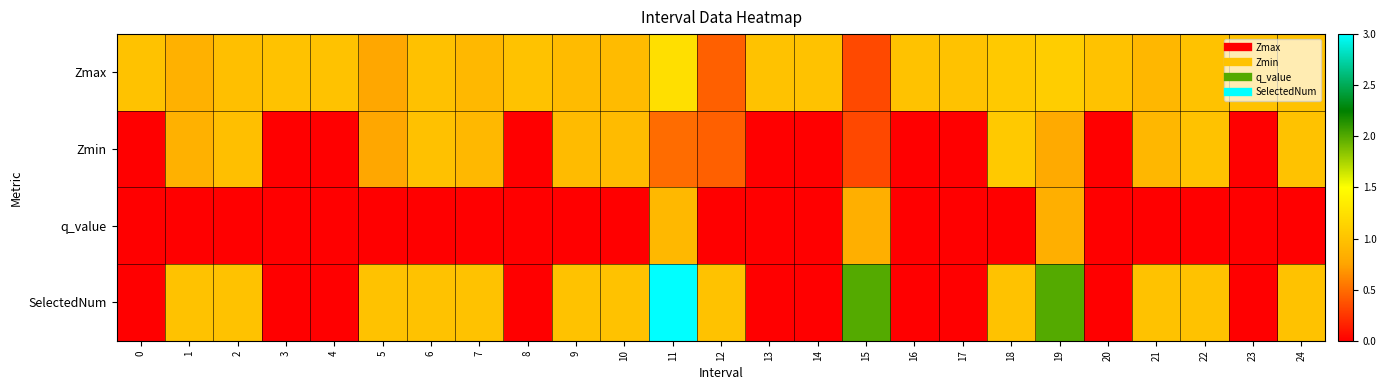

Reading left to right, extract all data points from this chart.

Zmax: 0=1.0	1=0.9	2=1.0	3=1.0	4=1.0	5=0.8	6=1.0	7=0.9	8=1.0	9=0.9	10=0.9	11=1.2	12=0.4	13=1.0	14=1.0	15=0.3	16=1.0	17=1.0	18=1.1	19=1.1	20=1.0	21=0.9	22=1.0	23=1.0	24=1.0
Zmin: 0=0.0	1=0.9	2=1.0	3=0.0	4=0.0	5=0.8	6=1.0	7=0.9	8=0.0	9=0.9	10=0.9	11=0.5	12=0.4	13=0.0	14=0.0	15=0.3	16=0.0	17=0.0	18=1.1	19=0.8	20=0.0	21=0.9	22=1.0	23=0.0	24=1.0
q_value: 0=0.0	1=0.0	2=0.0	3=0.0	4=0.0	5=0.0	6=0.0	7=0.0	8=0.0	9=0.0	10=0.0	11=0.9	12=0.0	13=0.0	14=0.0	15=0.8	16=0.0	17=0.0	18=0.0	19=0.8	20=0.0	21=0.0	22=0.0	23=0.0	24=0.0
SelectedNum: 0=0.0	1=1.0	2=1.0	3=0.0	4=0.0	5=1.0	6=1.0	7=1.0	8=0.0	9=1.0	10=1.0	11=3.0	12=1.0	13=0.0	14=0.0	15=2.0	16=0.0	17=0.0	18=1.0	19=2.0	20=0.0	21=1.0	22=1.0	23=0.0	24=1.0